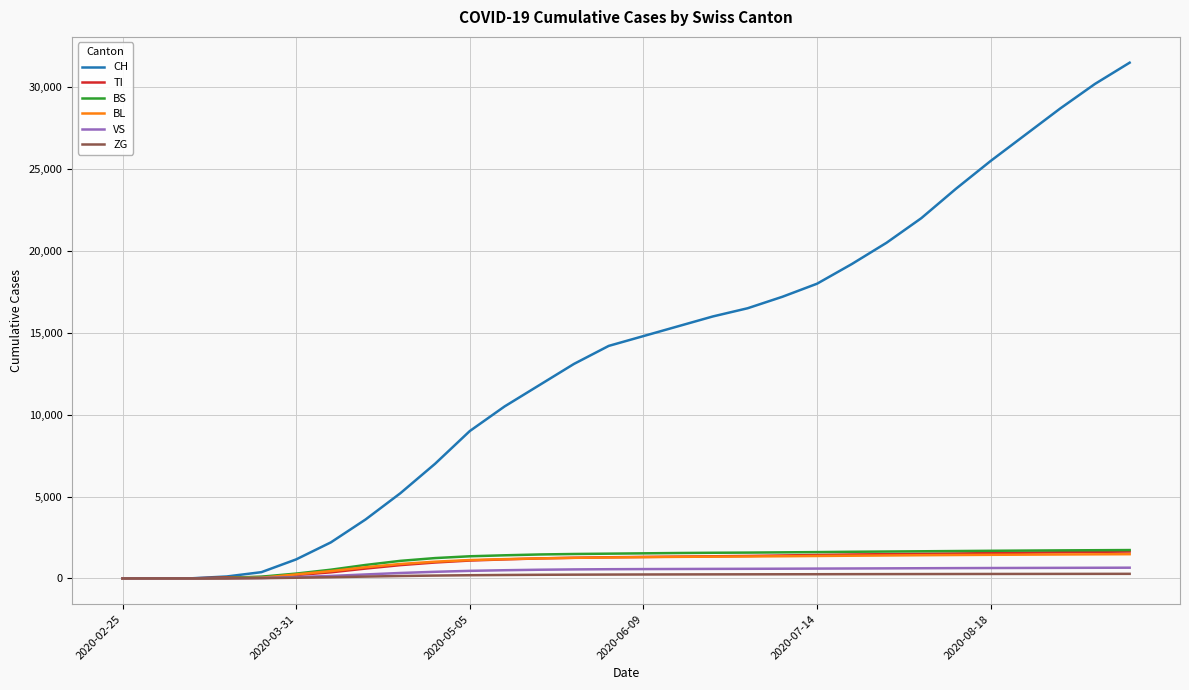

What is the maximum value shown in the chart?

31500